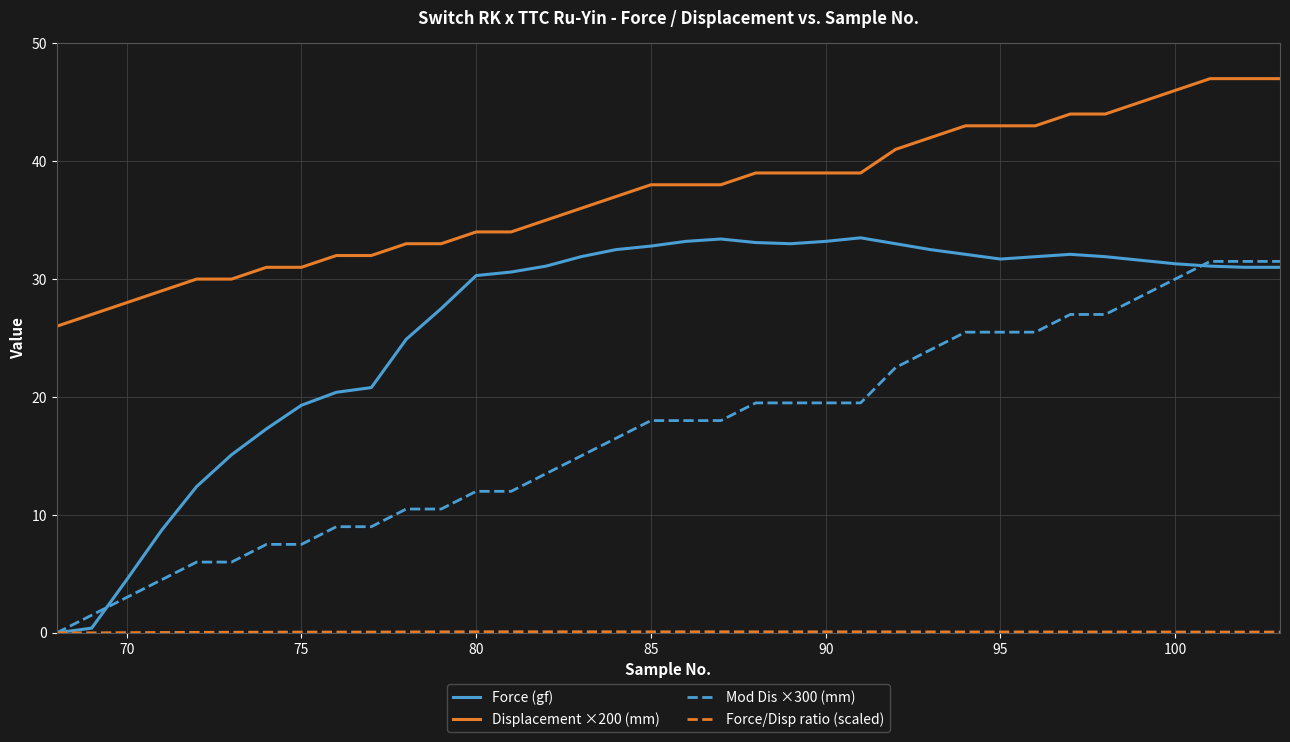

Which series has the largest range (max minus min)?

Force (gf)